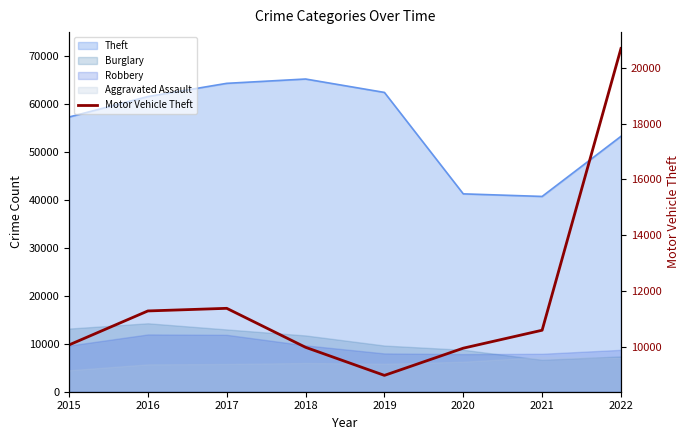

List the labels in order of value, smallest first.

2019, 2020, 2018, 2015, 2021, 2016, 2017, 2022